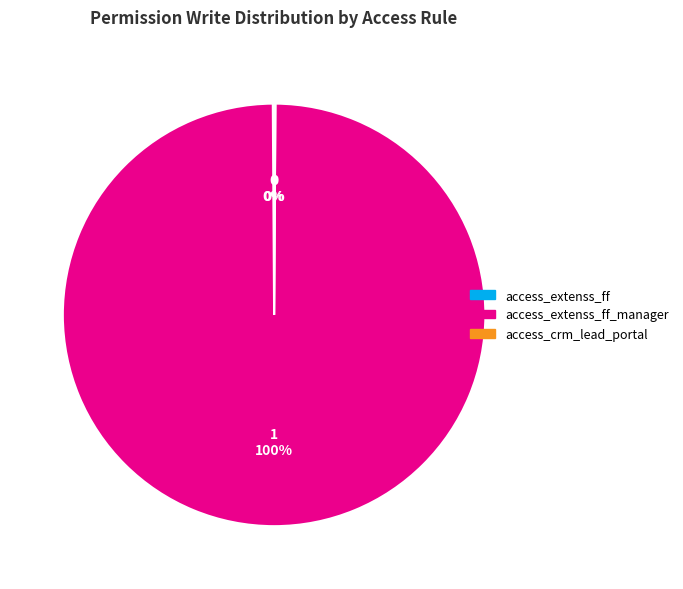

To the nearest percent, what is the difference between the largest and smallest slice percentages?

100%